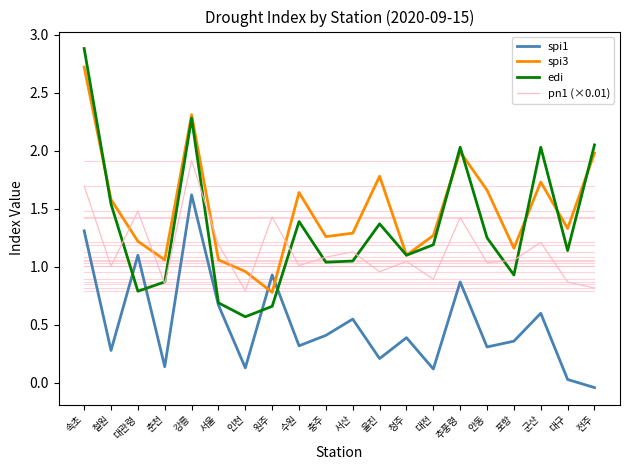

True or false: spi3 has more than 0 interior local peaks.

True